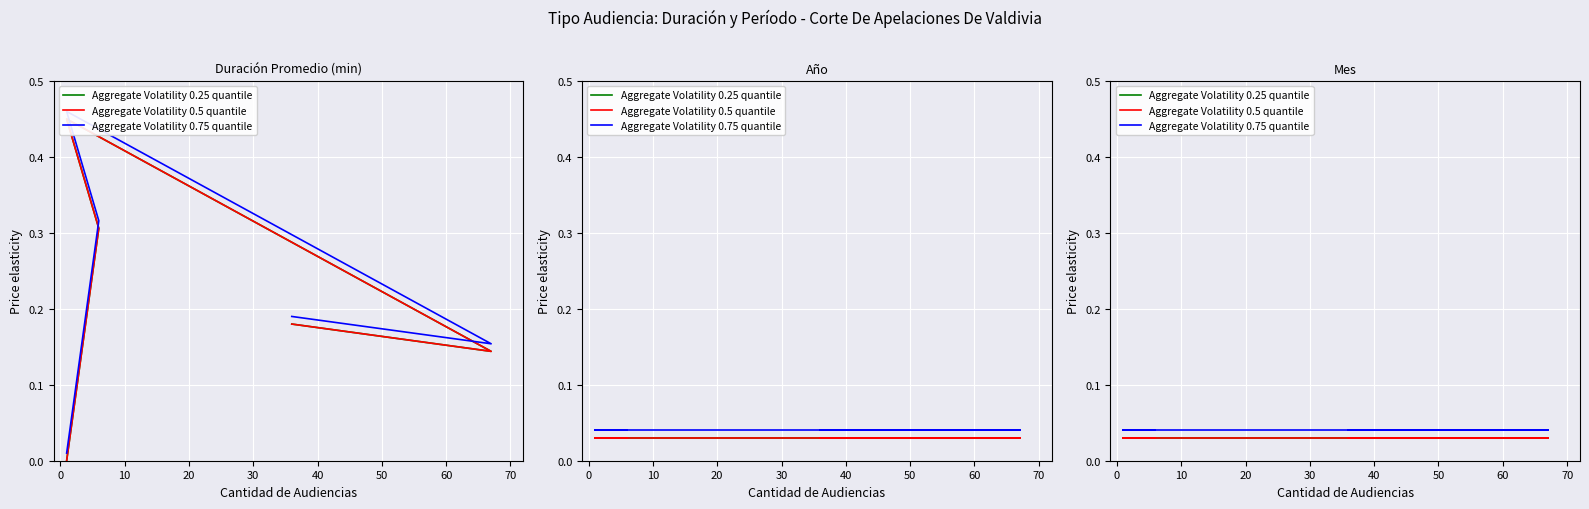

What are all the series names shown in the legend?

Aggregate Volatility 0.25 quantile, Aggregate Volatility 0.5 quantile, Aggregate Volatility 0.75 quantile